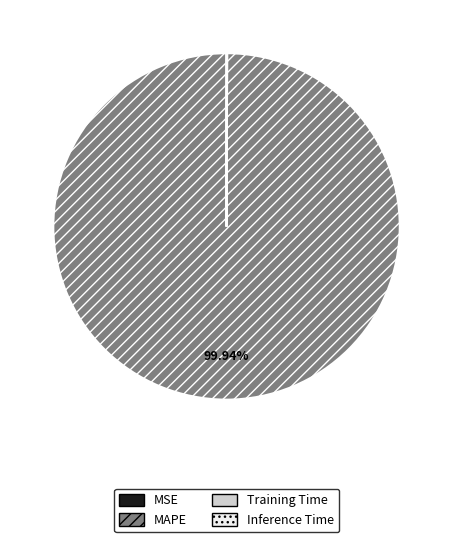

Is there a majority slice in this chart?

Yes